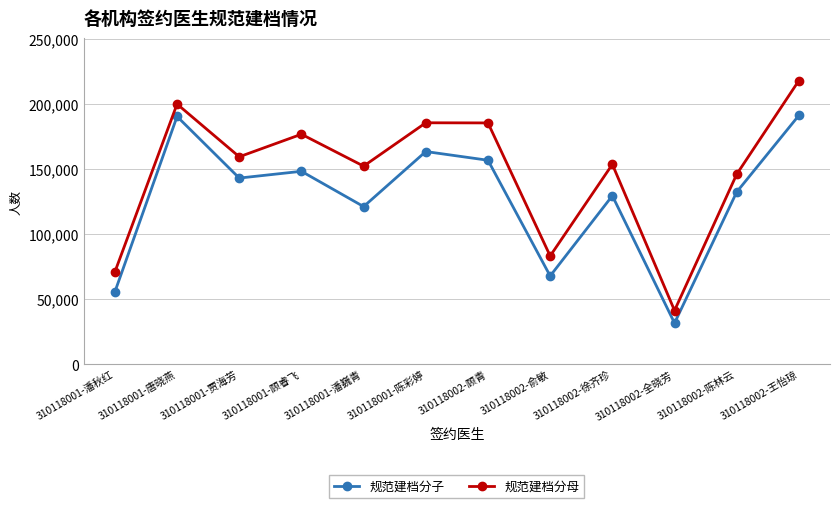

True or false: 规范建档分子 and 规范建档分母 cross at least once.

False